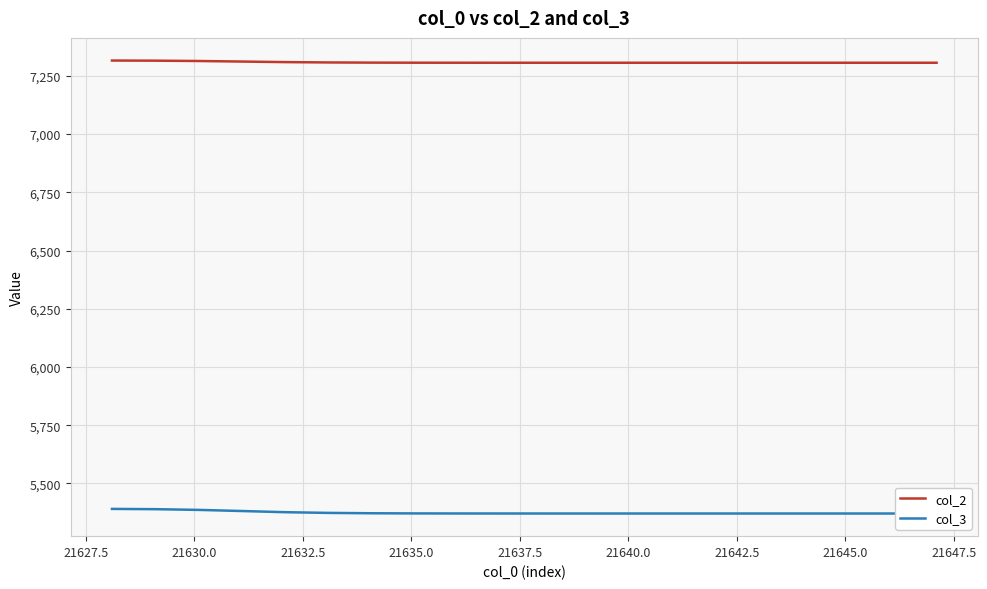

True or false: col_2 and col_3 cross at least once.

False